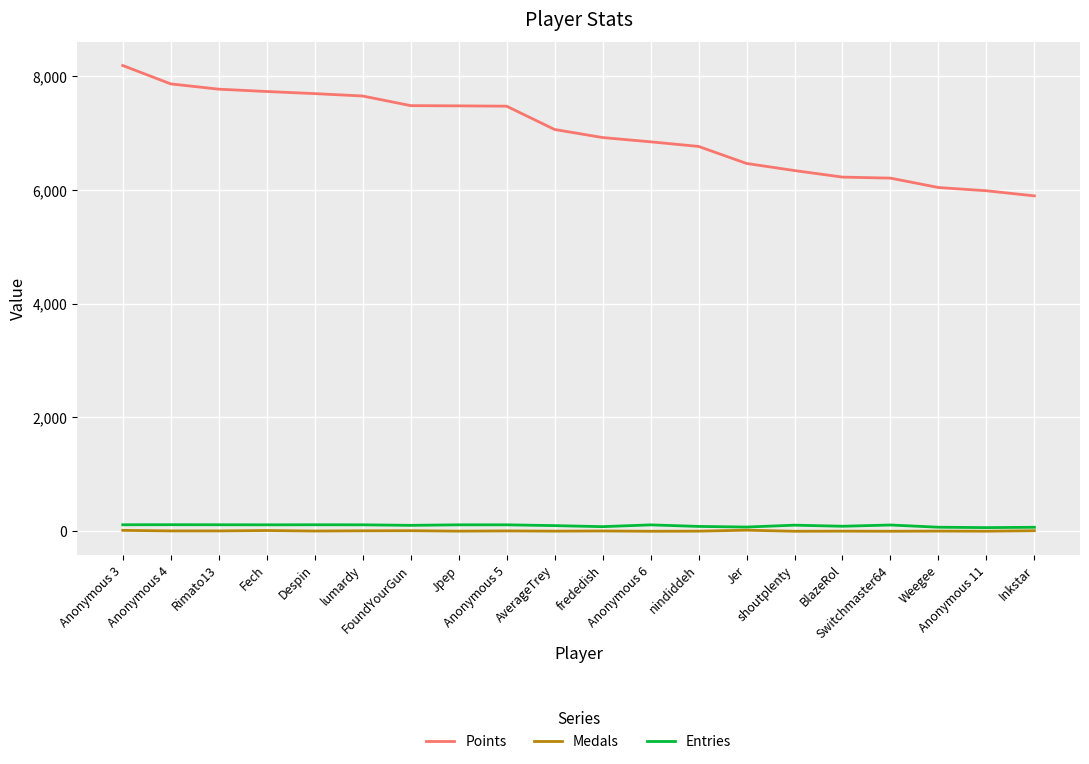

True or false: Points and Medals intersect in this chart.

False